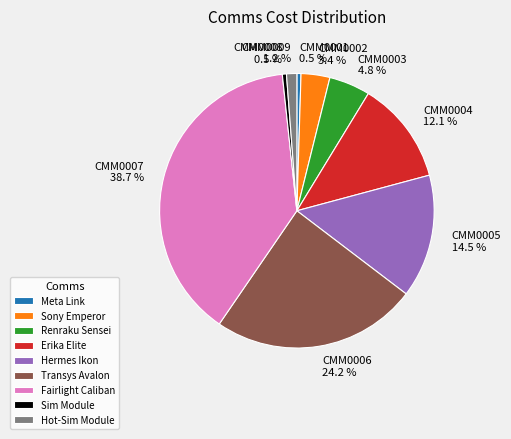

Which slice is the largest?

CMM0007